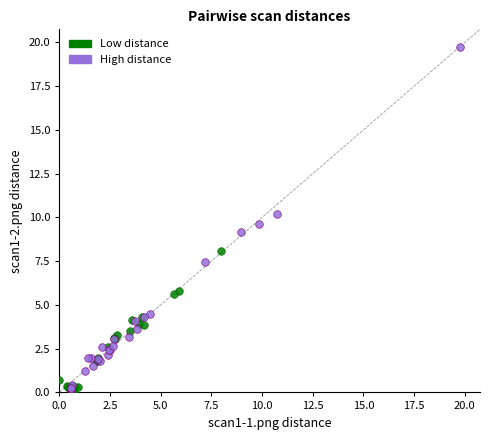

What are all the series names shown in the legend?

Low distance, High distance